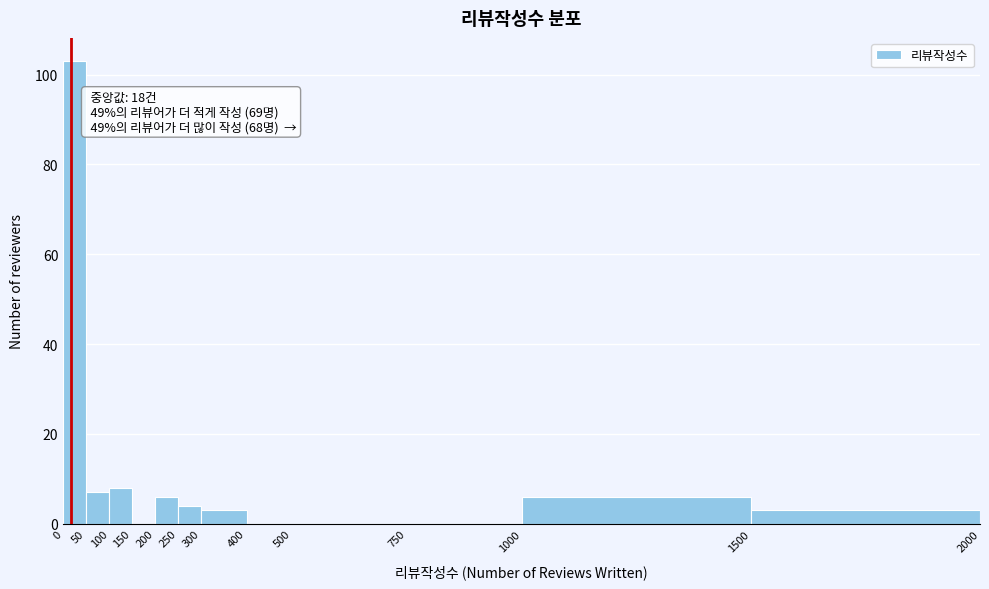

Over which range of the x-axis is the bar tallest?

0 to 50